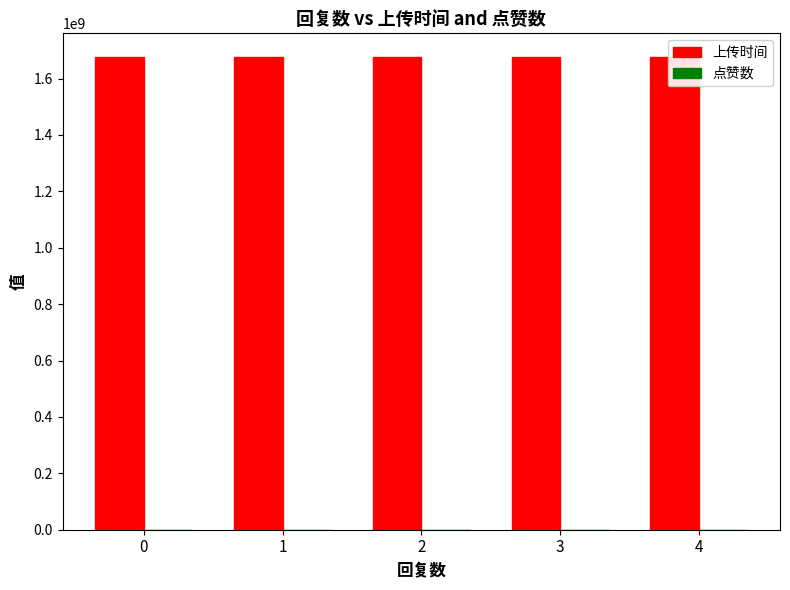

What are all the series names shown in the legend?

上传时间, 点赞数